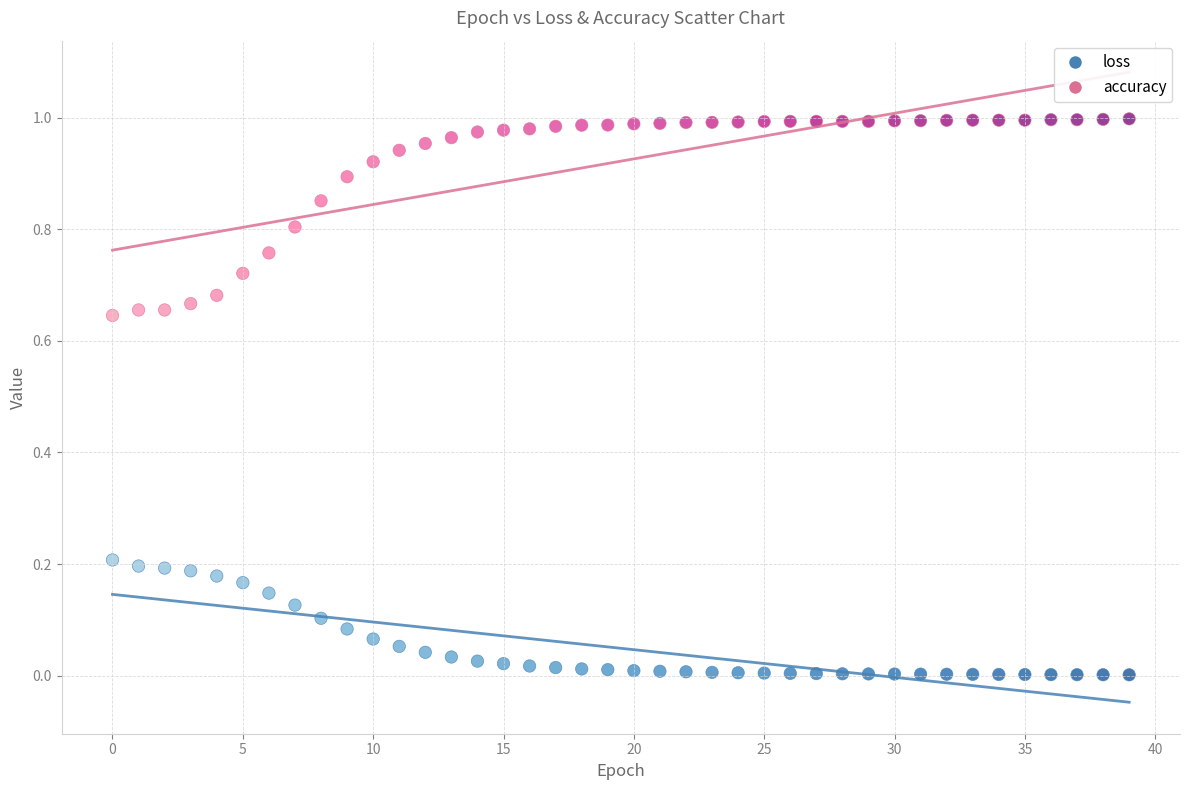

What are all the series names shown in the legend?

loss, accuracy